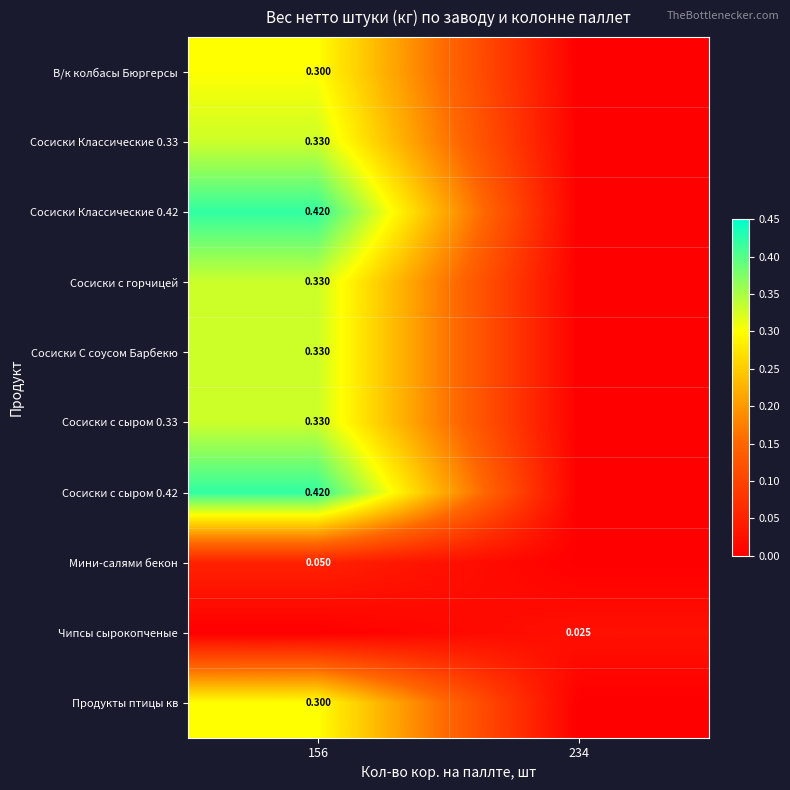

What is the average value of the Сосиски с сыром 0.33 series?

0.2